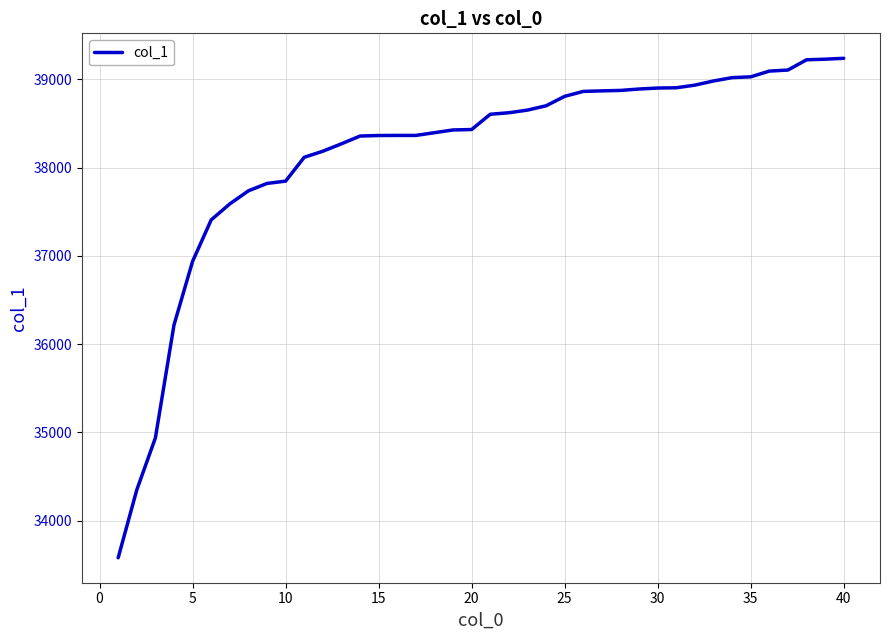

What is the maximum value shown in the chart?

39238